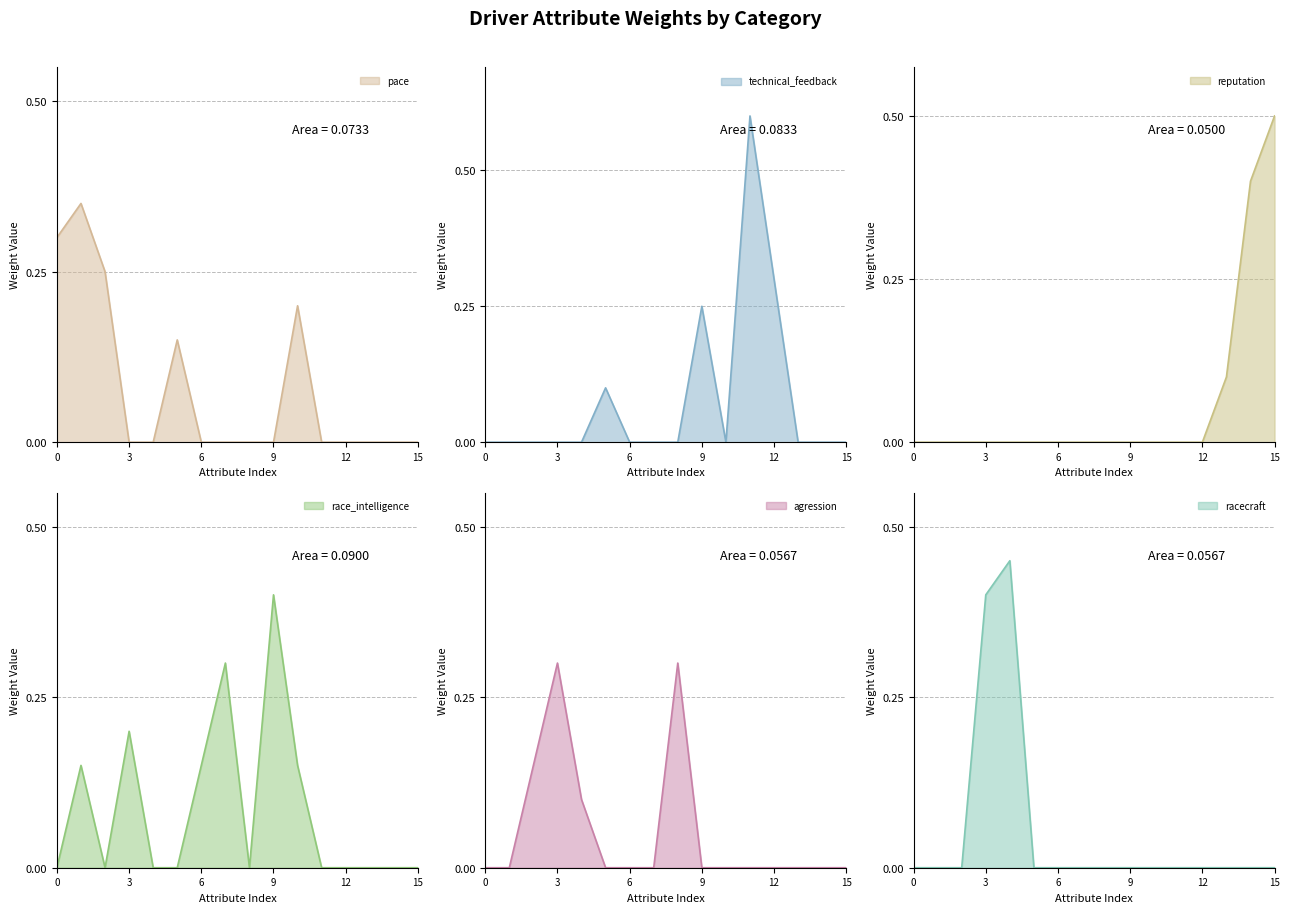

The value of pace at 12 is 0.0. True or false?

True